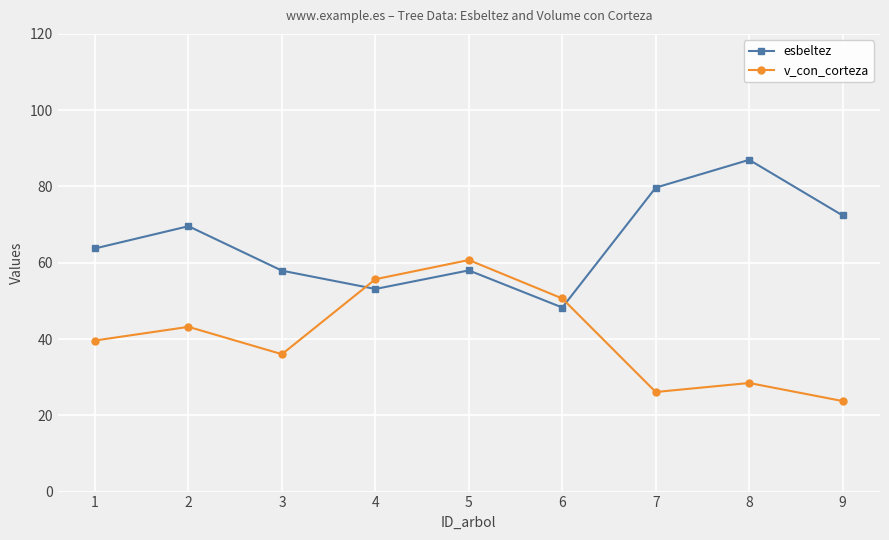

How many times do v_con_corteza and esbeltez cross each other?

2